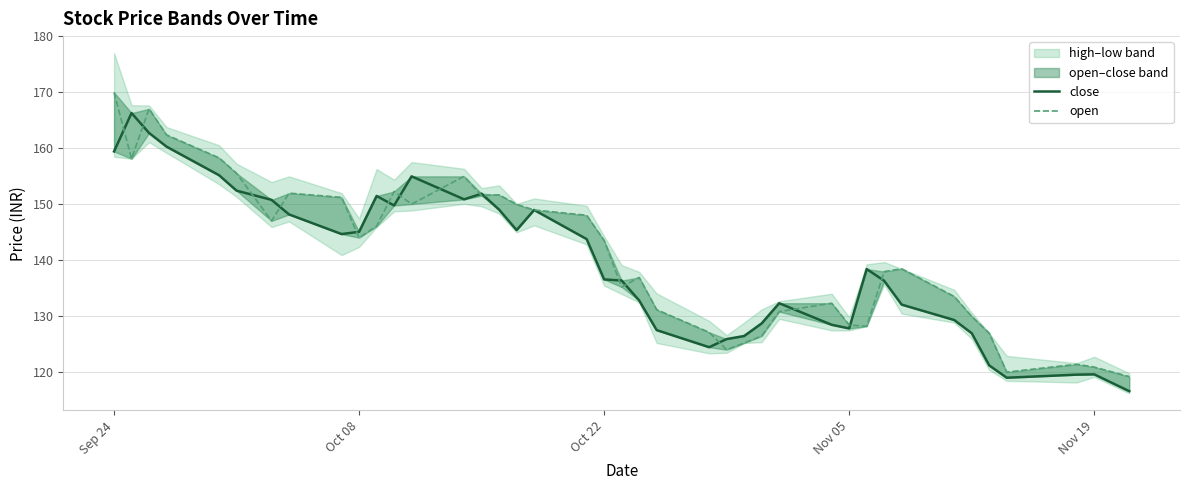

The close series shows 218.5 at 5. True or false?

False